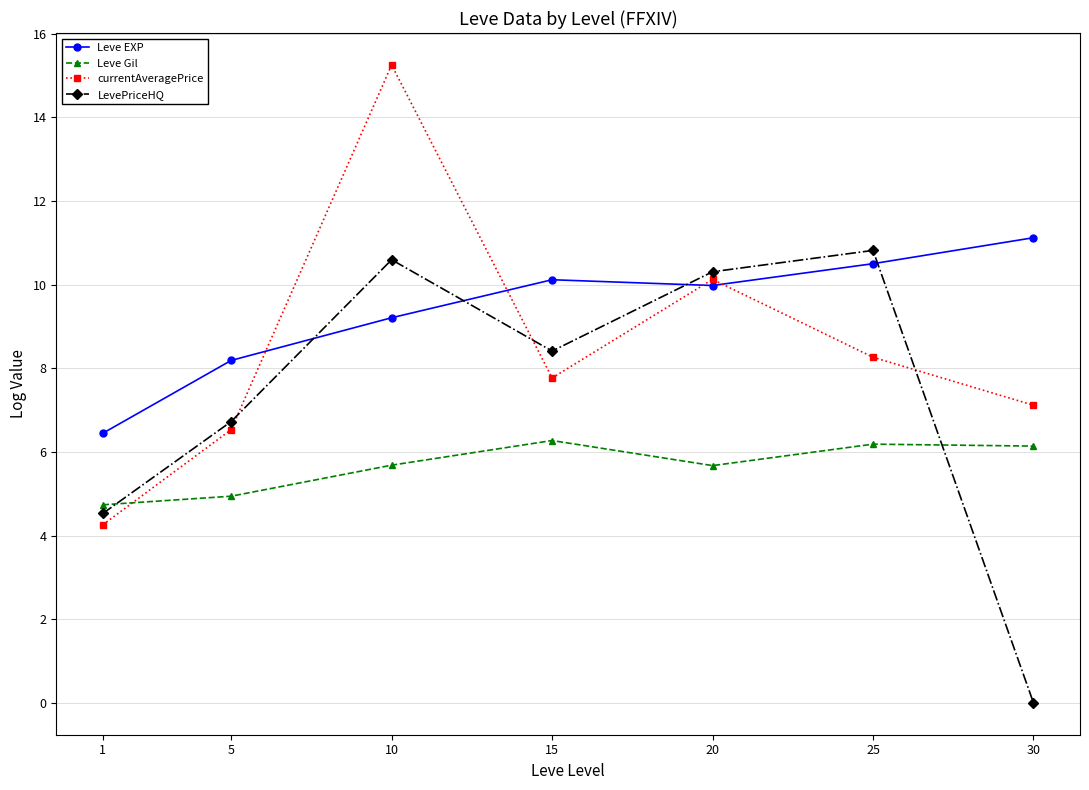

Between 5 and 25, which series saw the biggest shift?

LevePriceHQ